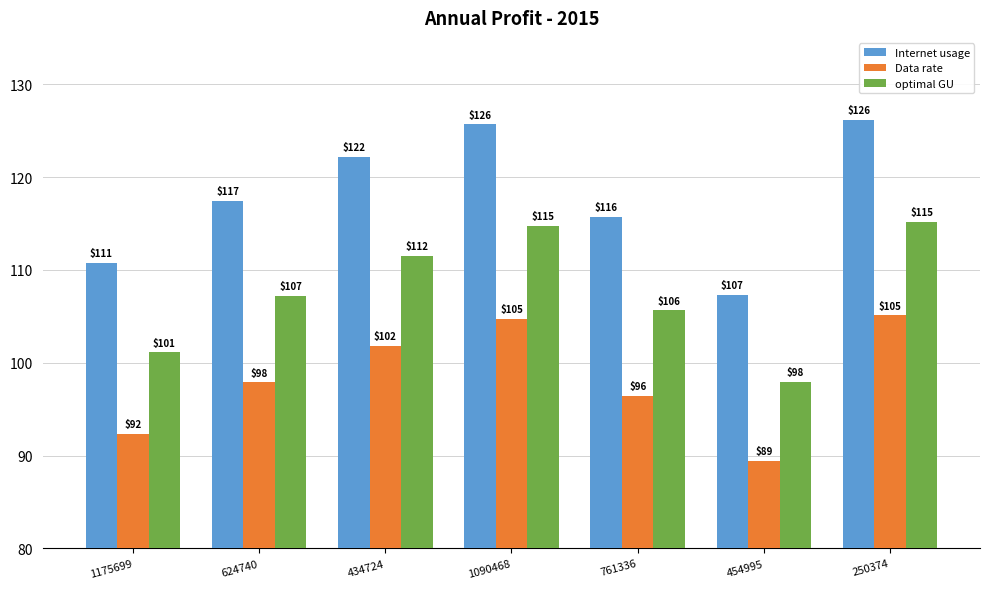

What is the average value of the Internet usage series?

117.9